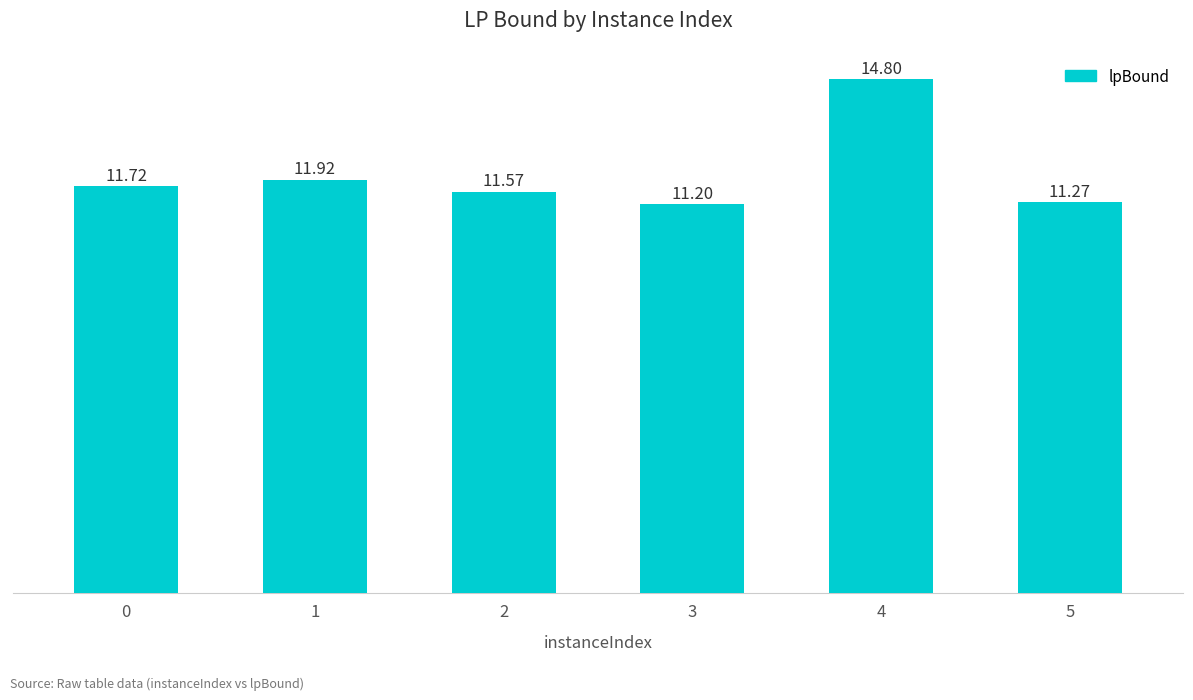

Rank the categories by value from lowest to highest.

3, 5, 2, 0, 1, 4